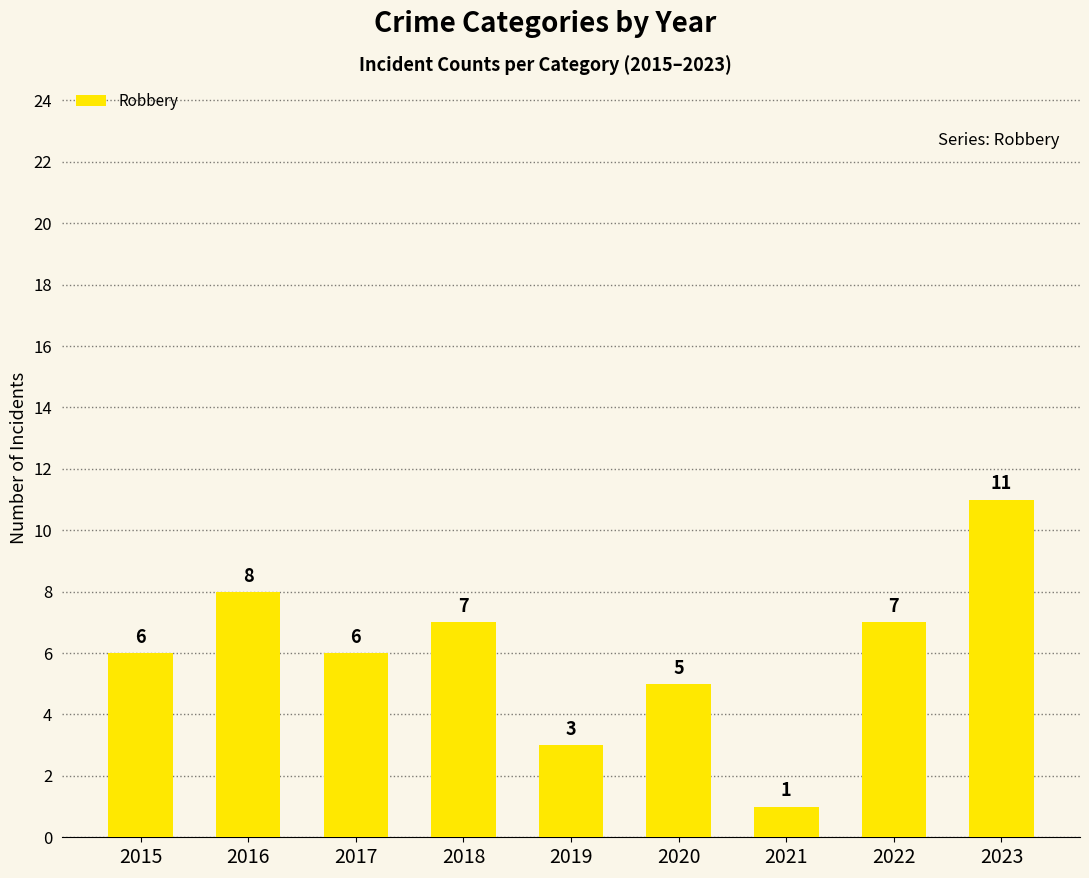

The value at 2020 is 5. True or false?

True